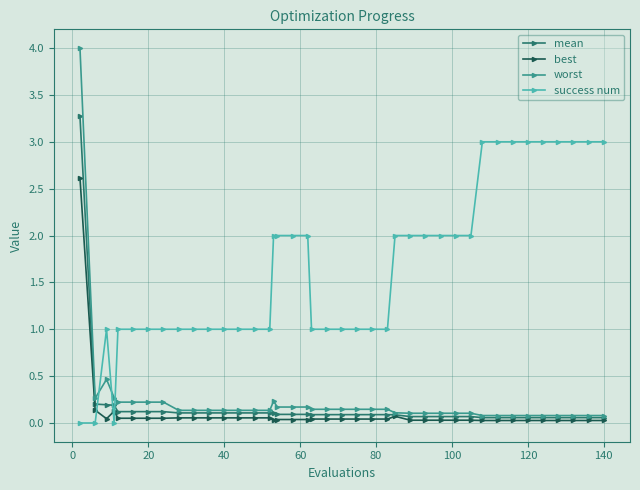

After their last crossing, which series has the higher values: success num or mean?

success num